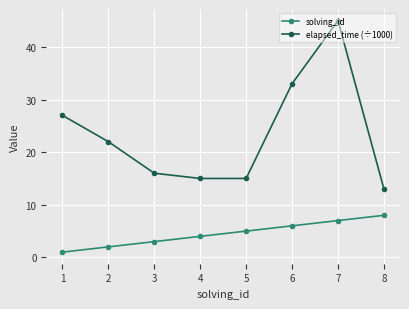

True or false: solving_id and elapsed_time (÷1000) cross at least once.

False